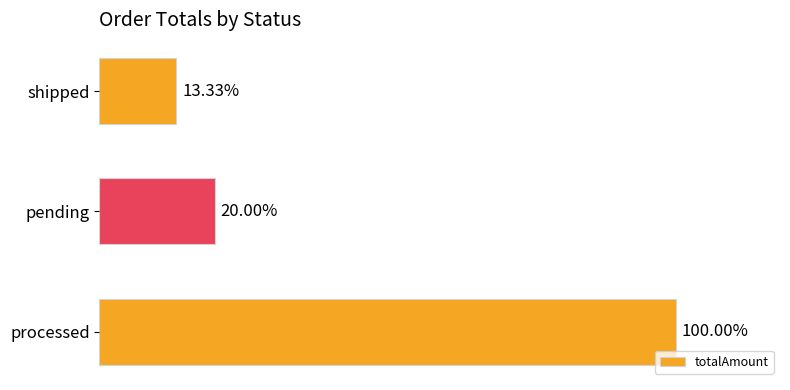

Does the chart contain stacked bars?

No